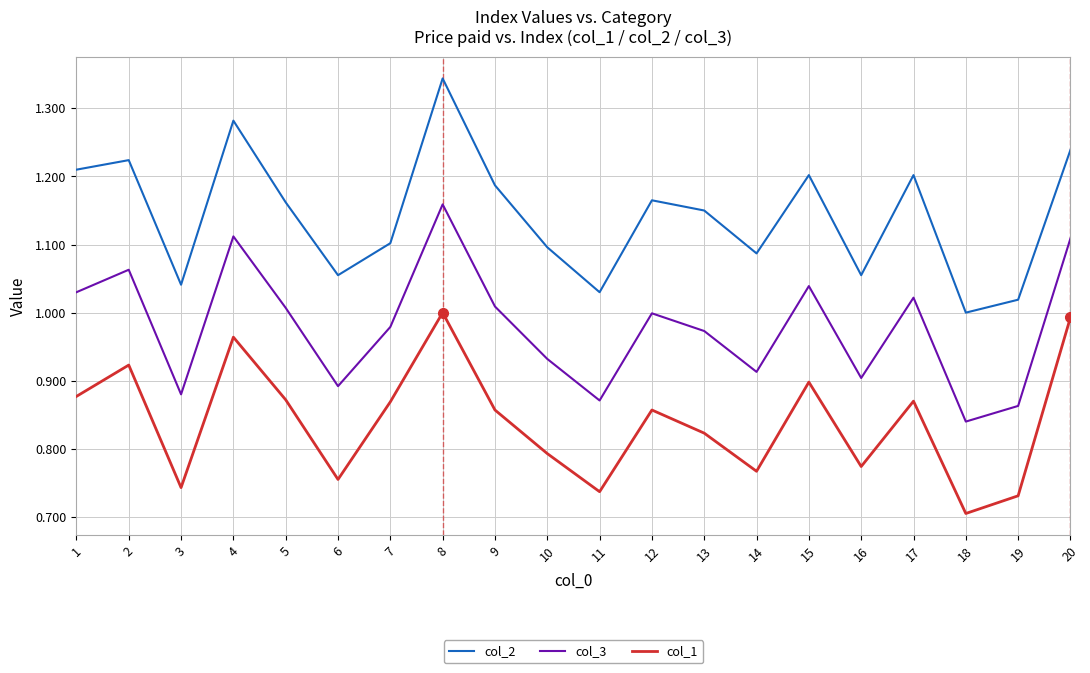

The value of col_1 at 6 is 0.2. True or false?

False